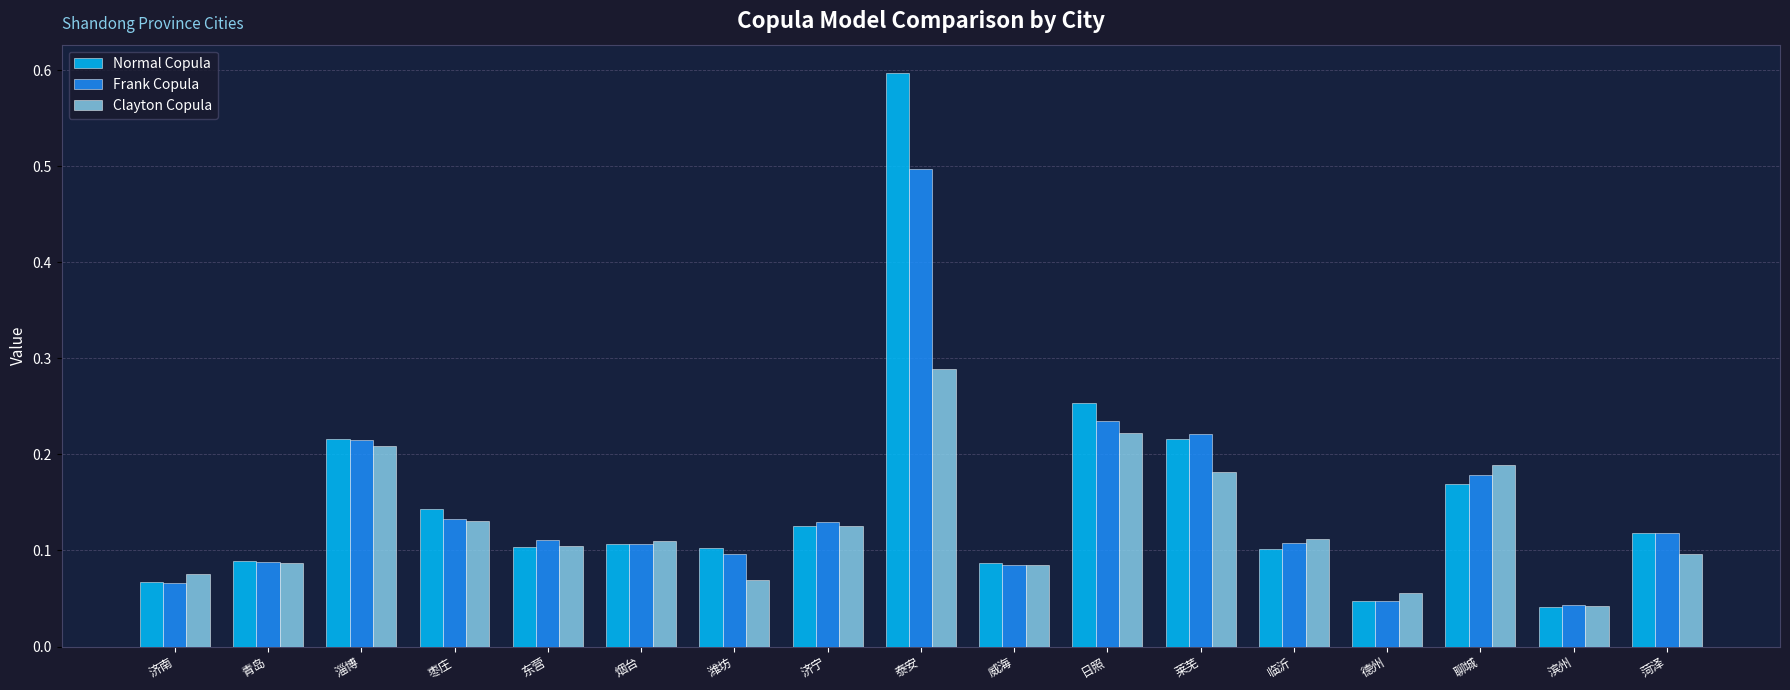

At how many categories does at least one series exceed 0?

17